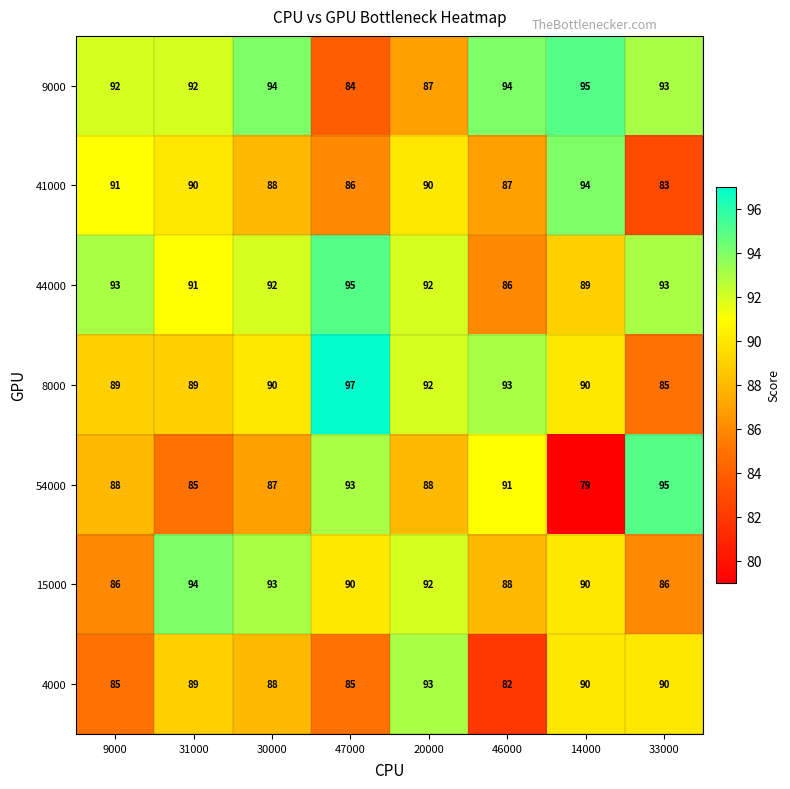

Count the number of categories in the chart.

8